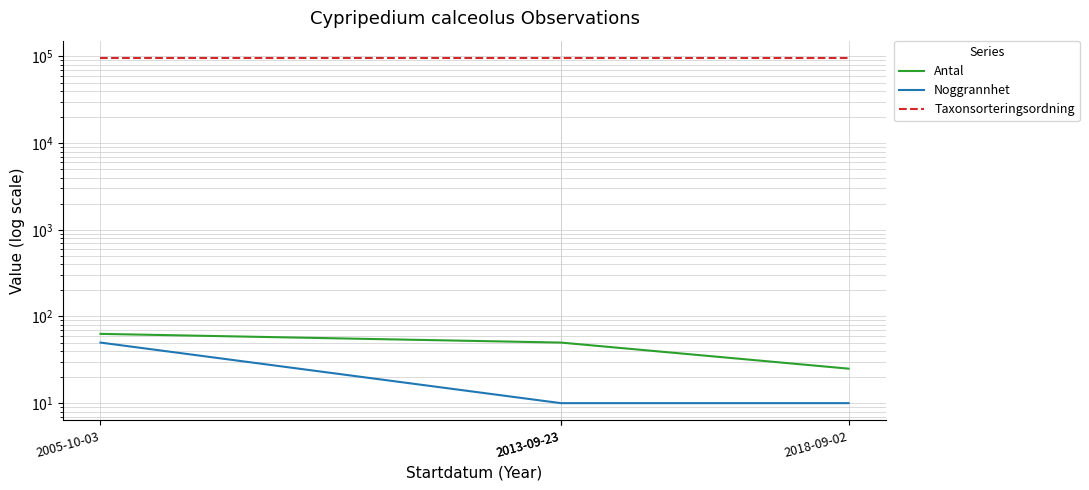

Which series has the largest total across all categories?

Taxonsorteringsordning